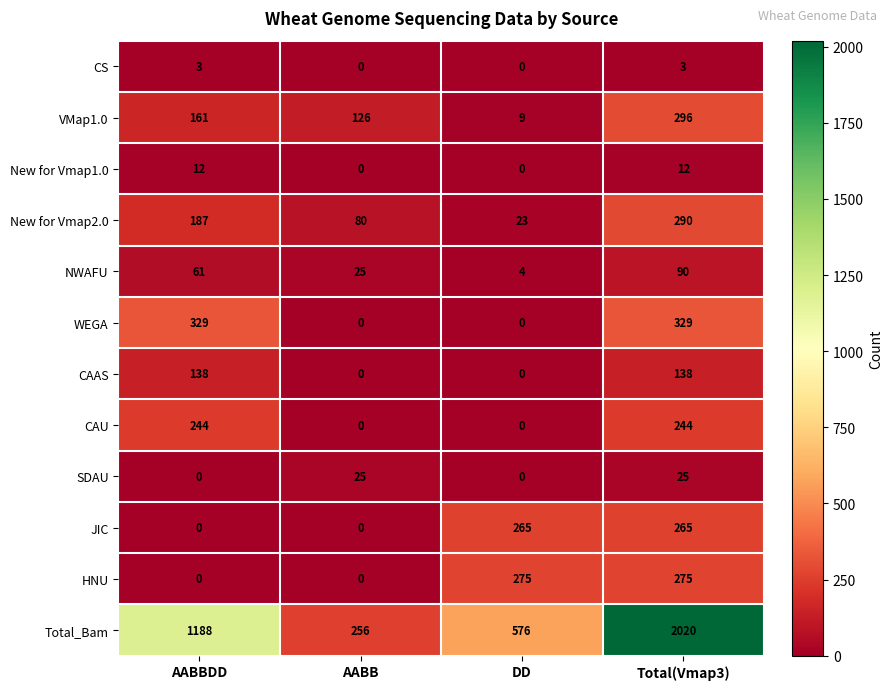

What is the average value of the CAAS series?

69